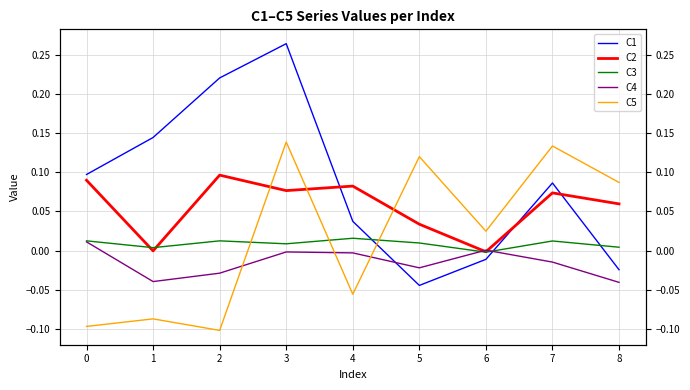

Which series has the largest total across all categories?

C1